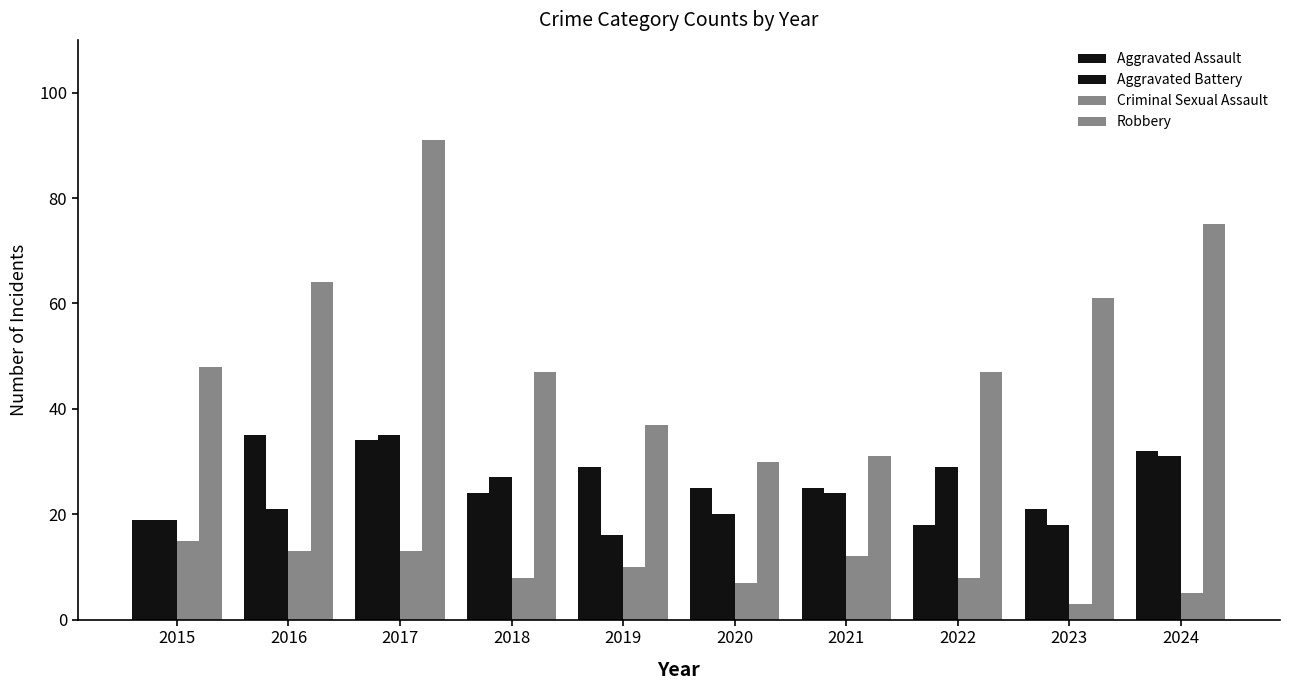

Reading left to right, transcribe all the data shown in this chart.

Aggravated Assault: 2015=19	2016=35	2017=34	2018=24	2019=29	2020=25	2021=25	2022=18	2023=21	2024=32
Aggravated Battery: 2015=19	2016=21	2017=35	2018=27	2019=16	2020=20	2021=24	2022=29	2023=18	2024=31
Criminal Sexual Assault: 2015=15	2016=13	2017=13	2018=8	2019=10	2020=7	2021=12	2022=8	2023=3	2024=5
Robbery: 2015=48	2016=64	2017=91	2018=47	2019=37	2020=30	2021=31	2022=47	2023=61	2024=75